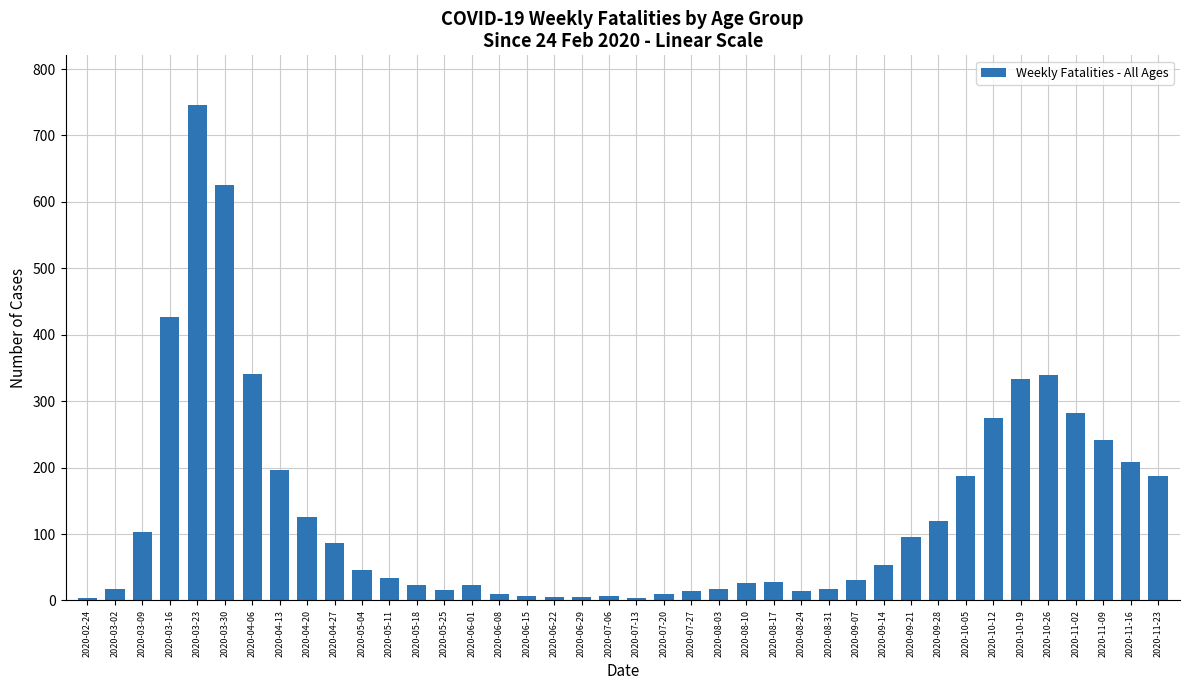

Which label corresponds to the largest value in the chart?

2020-03-23